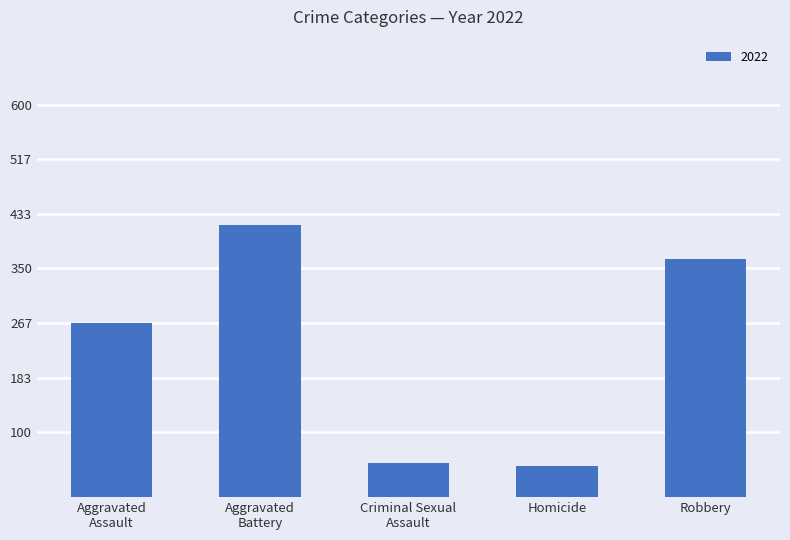

What is the difference between the second highest and second lowest values?

312